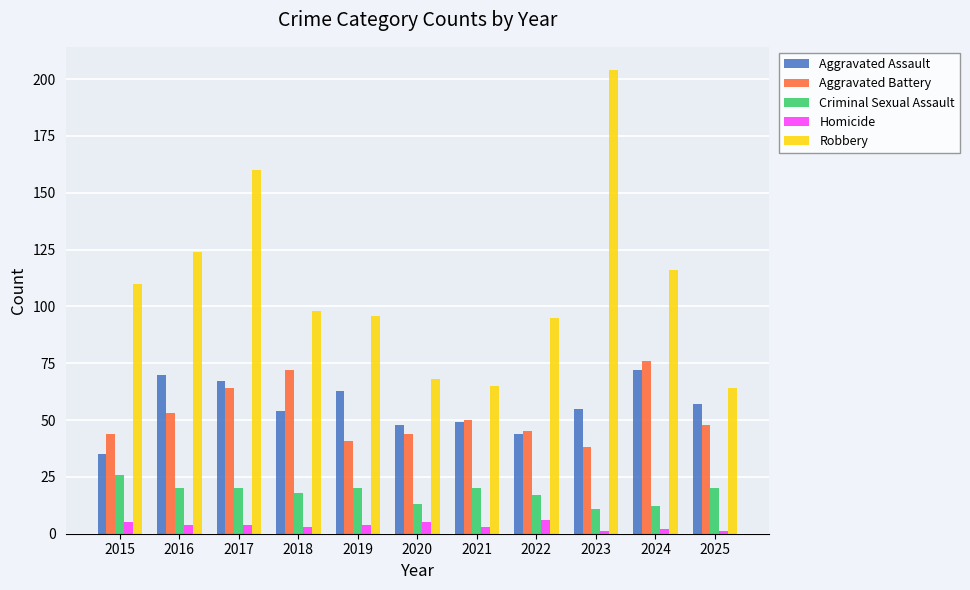

What is the difference between the highest and lowest values at 2018?

95